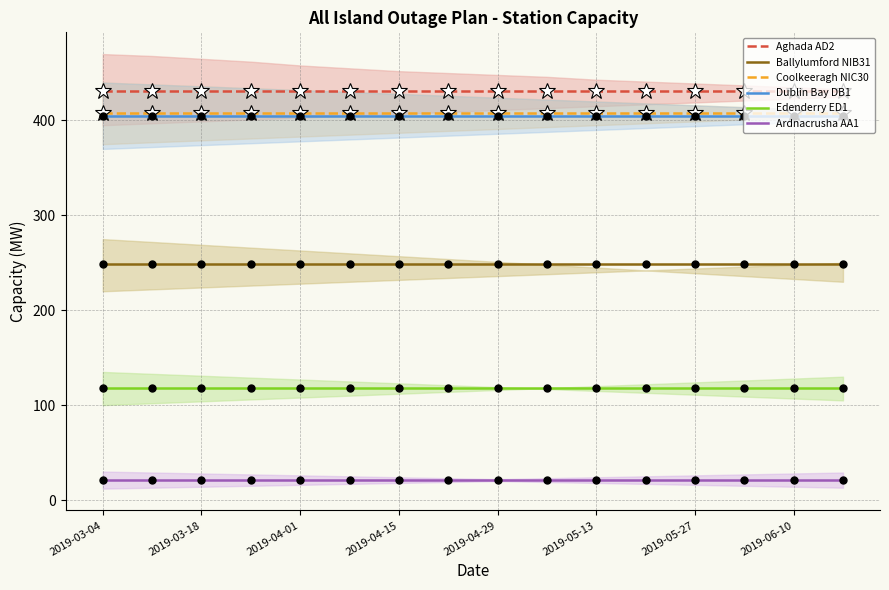

Is the value of Aghada AD2 at 15 greater than the value of Coolkeeragh NIC30 at 10?

Yes